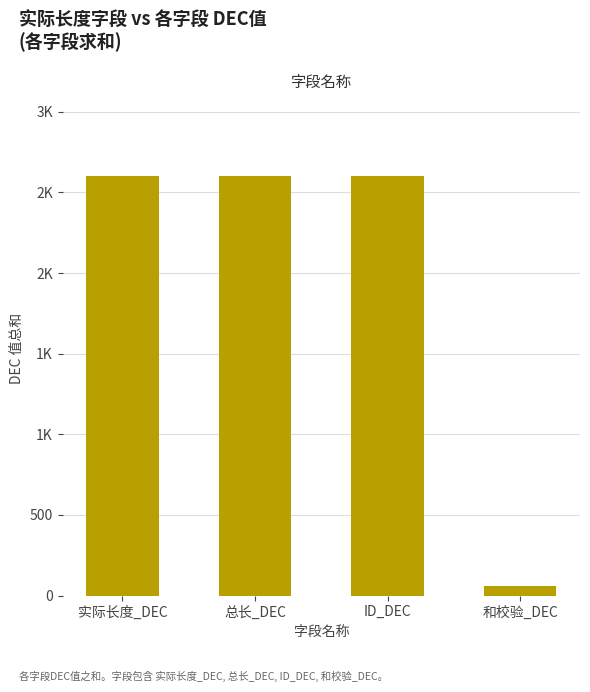

Are the bars horizontal?

No